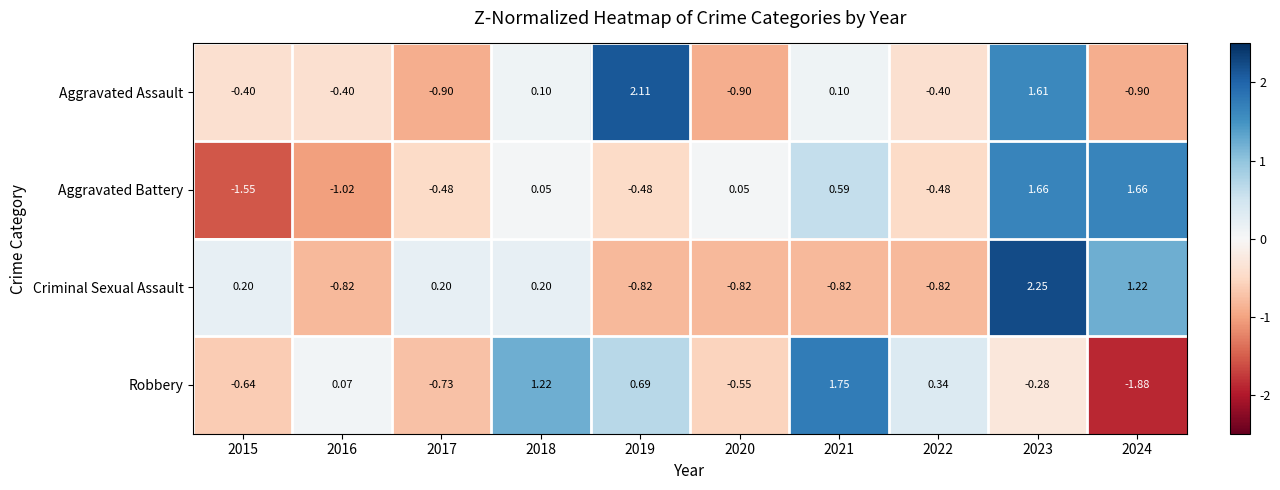

Is the value of Aggravated Assault at 2019 greater than the value of Criminal Sexual Assault at 2024?

Yes